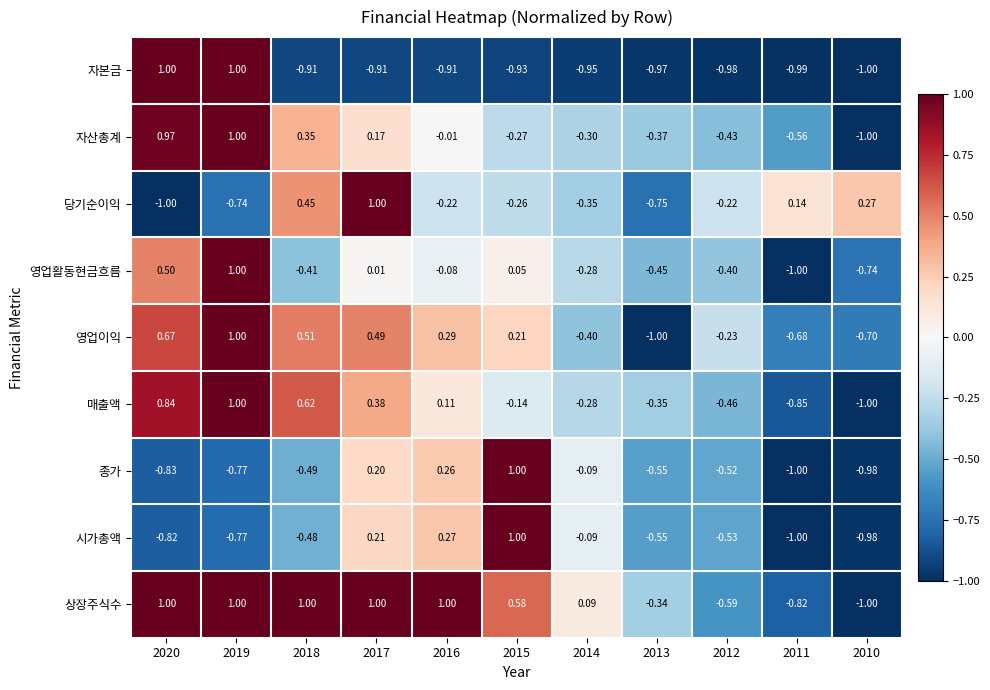

At 2012, list the series in order from largest to smallest.

당기순이익, 영업이익, 영업활동현금흐름, 자산총계, 매출액, 종가, 시가총액, 상장주식수, 자본금